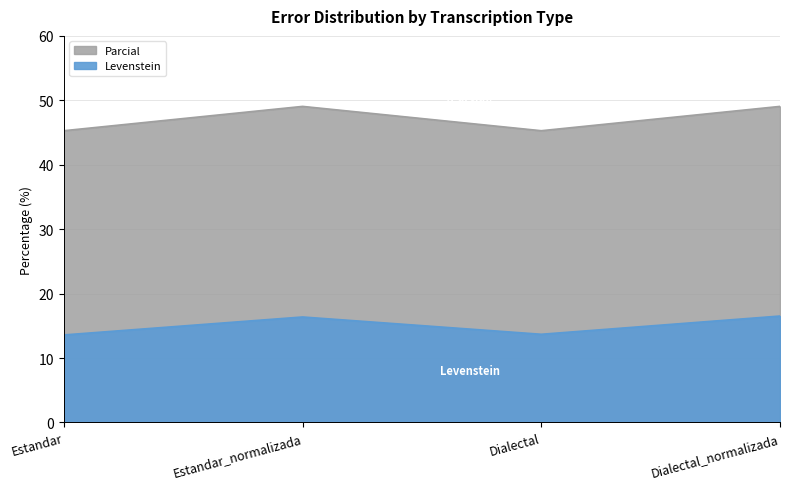

Reading left to right, transcribe all the data shown in this chart.

Levenstein: Estandar=13.6	Estandar_normalizada=16.4	Dialectal=13.7	Dialectal_normalizada=16.5
Parcial: Estandar=45.3	Estandar_normalizada=49.1	Dialectal=45.3	Dialectal_normalizada=49.1